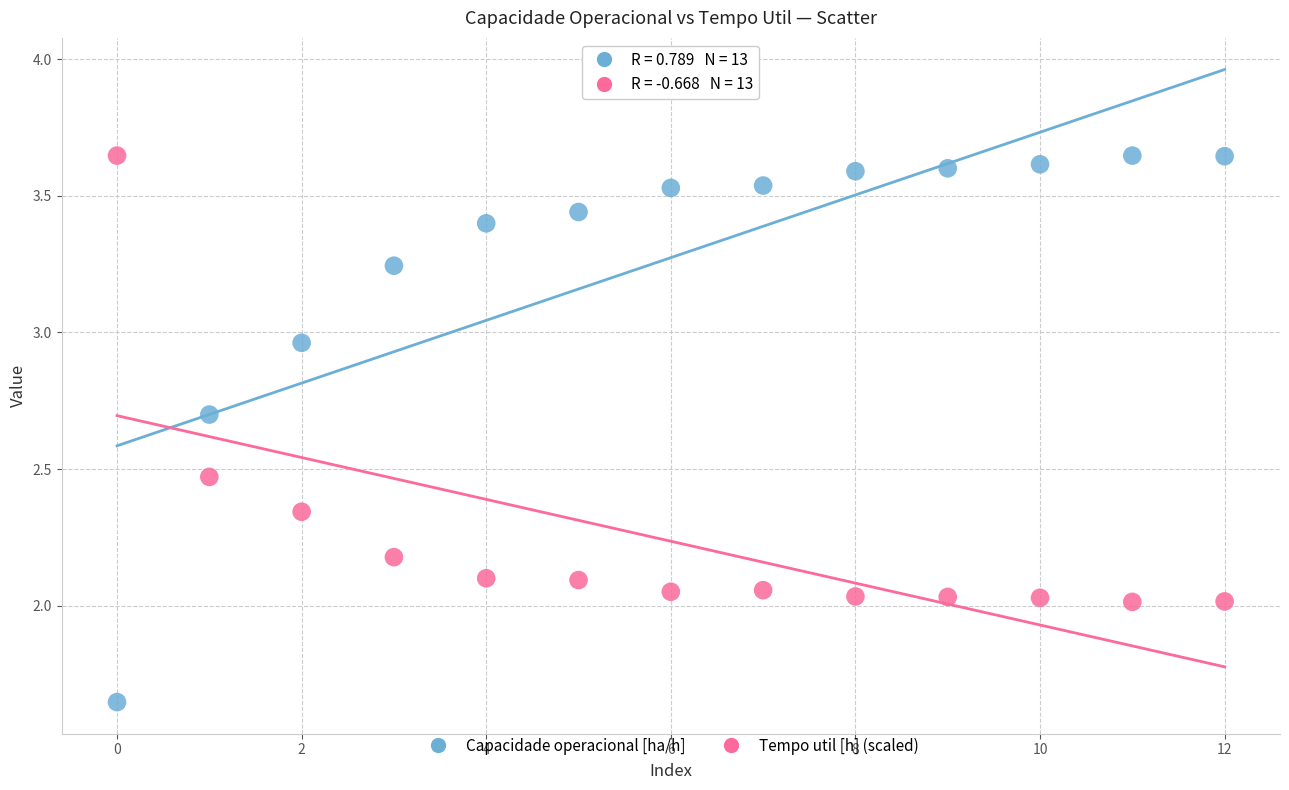

Which series reaches the minimum Y coordinate?

Capacidade operacional [ha/h]